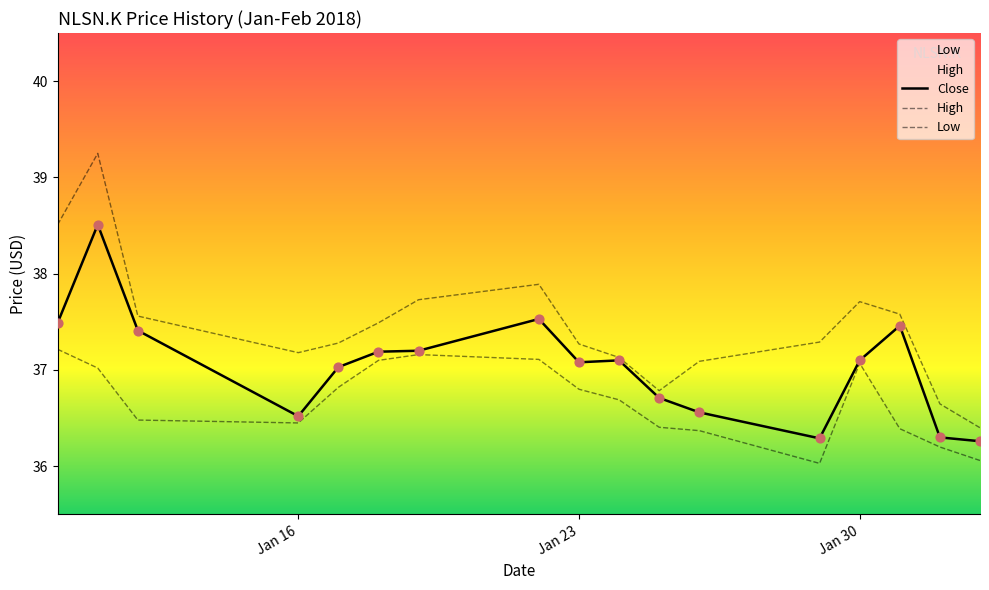

Which series has the largest total across all categories?

High